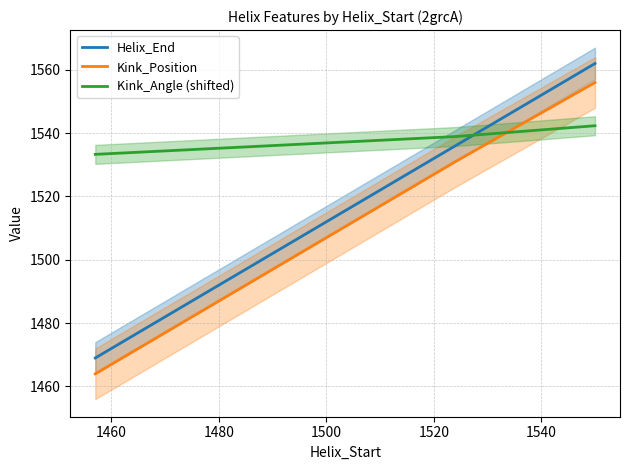

What is the value of the Kink_Angle (shifted) point at the 1st from the left?

1533.3